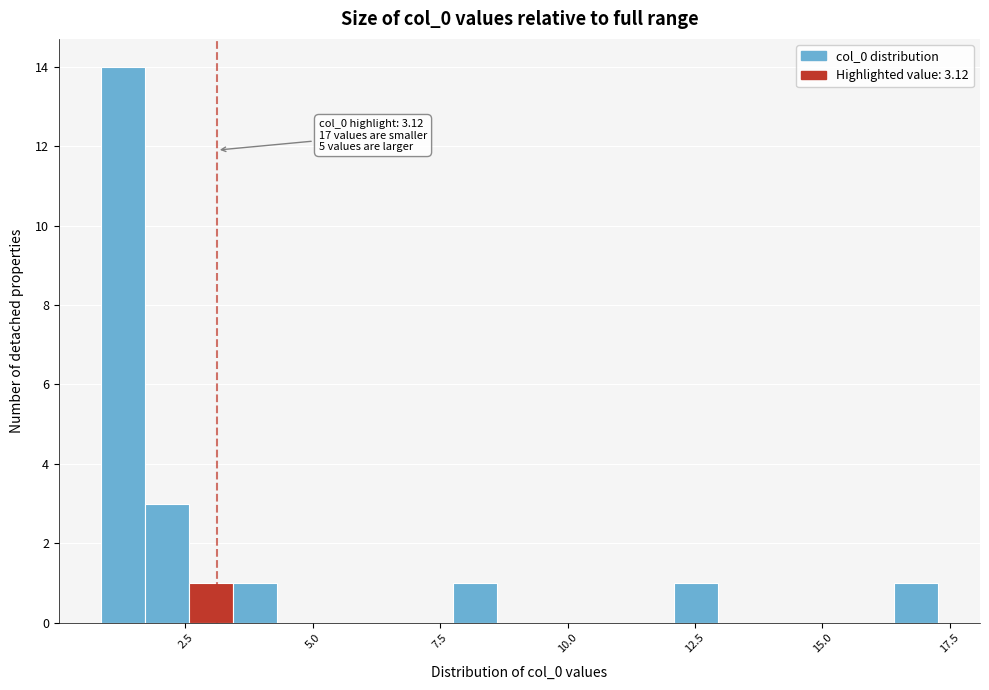

Read against the x-axis, roughly where is the centre of the tallest bar?

1.5